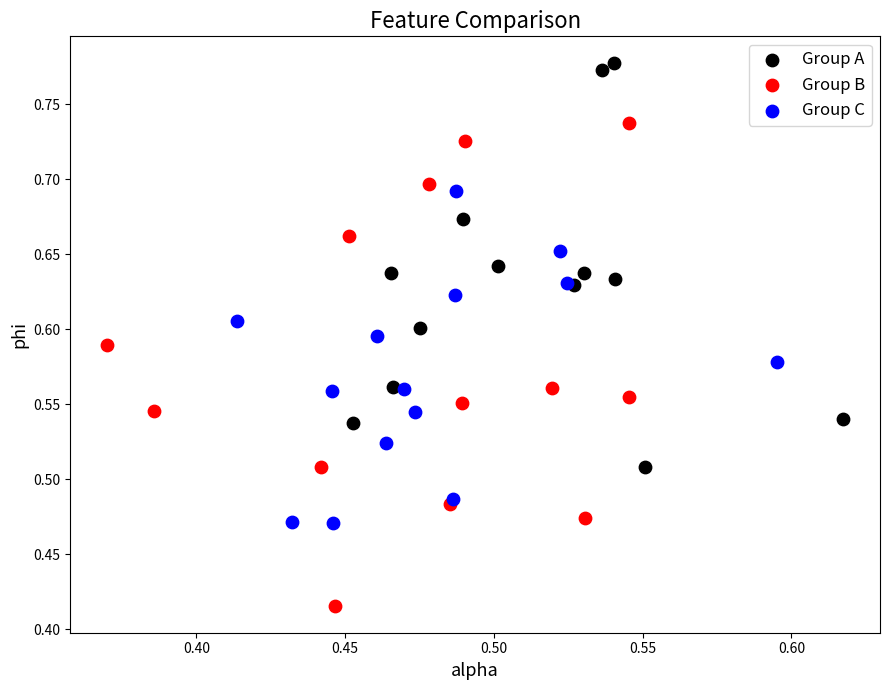

Which series has the widest spread of Y values?

Group B